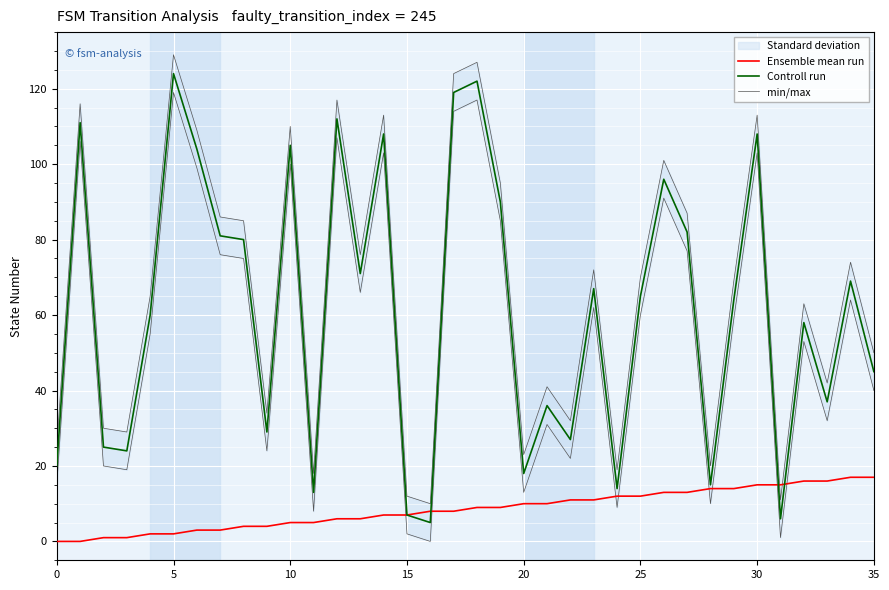

The value of Ensemble mean run at 8 is 4. True or false?

True